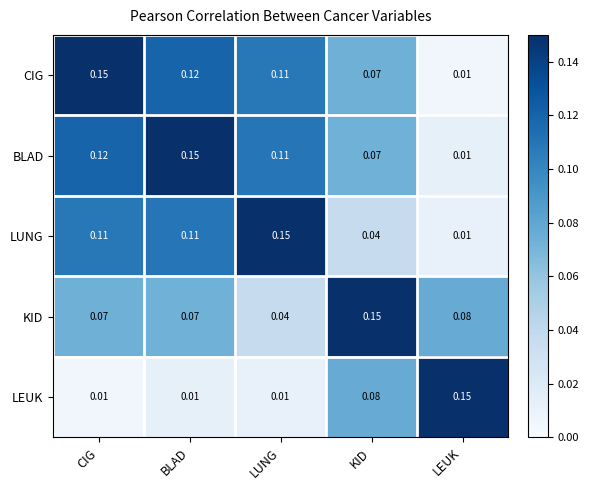

Rank the categories by BLAD value from highest to lowest.

BLAD, CIG, LUNG, KID, LEUK